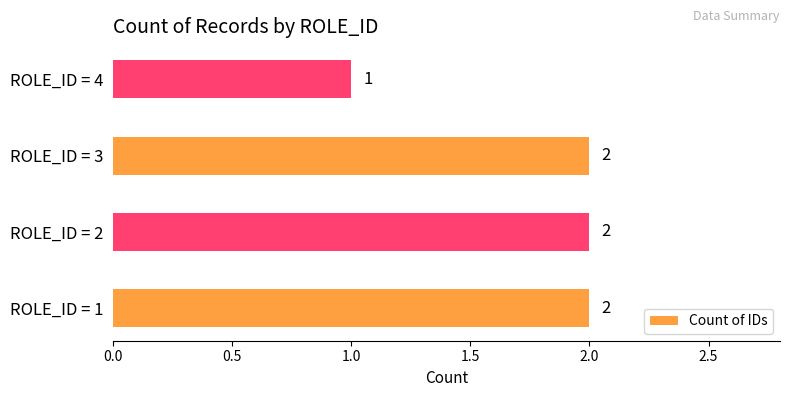

Approximately how many times larger is the value at ROLE_ID = 4 compared to ROLE_ID = 1?

0.5